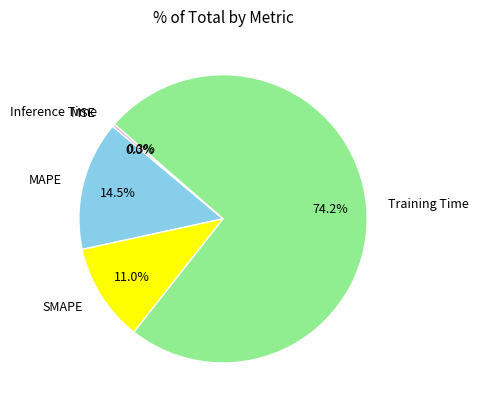

Which has a higher value, Inference Time or Training Time?

Training Time